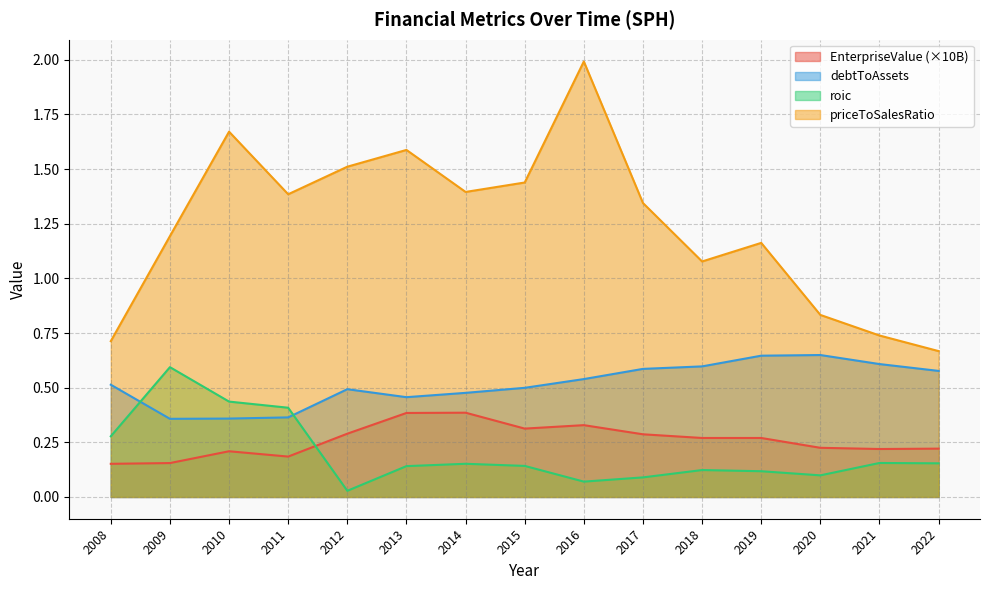

Is it true that EnterpriseValue equals 0.3 at 2018?

True